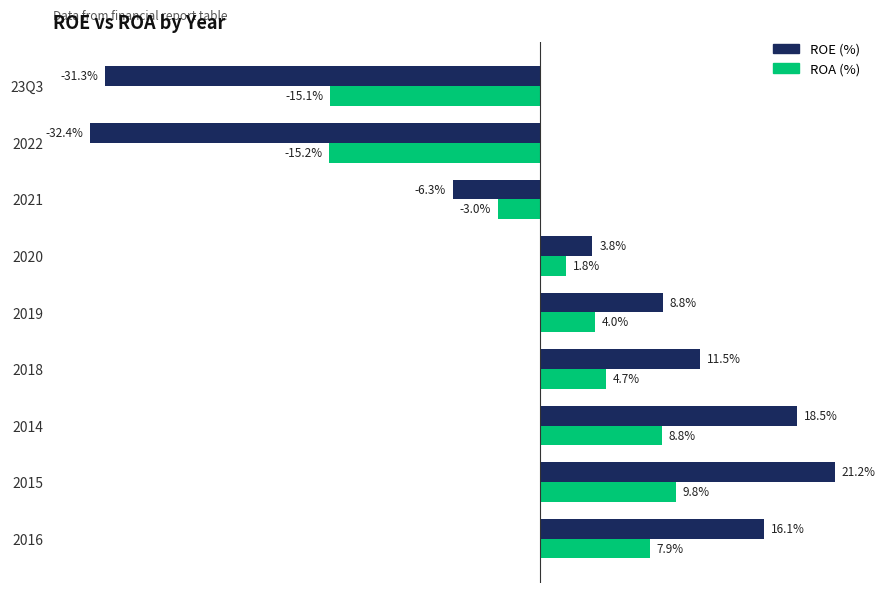

Rank the series by their average value, from lowest to highest.

ROA (%), ROE (%)